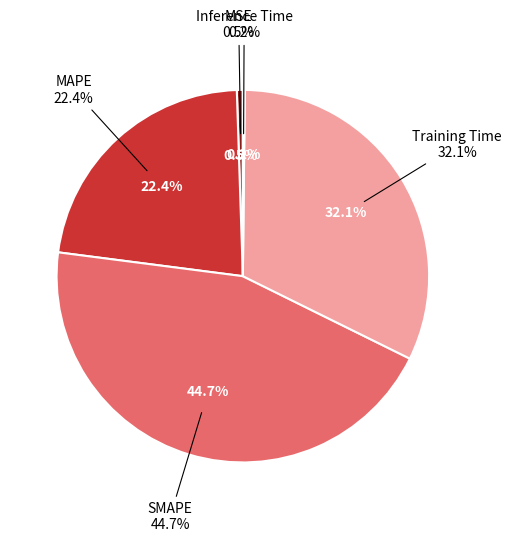

Is Inference Time the majority of the pie?

No